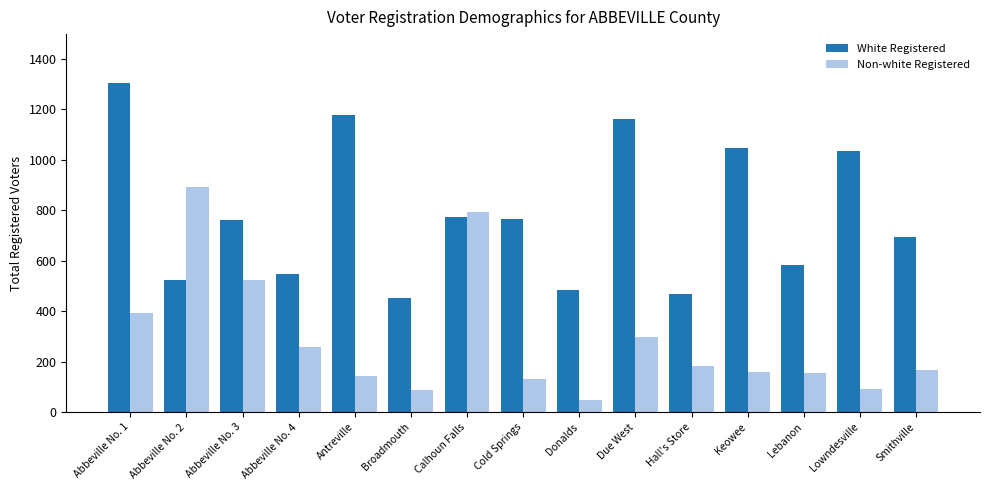

Does the chart contain any negative values?

No